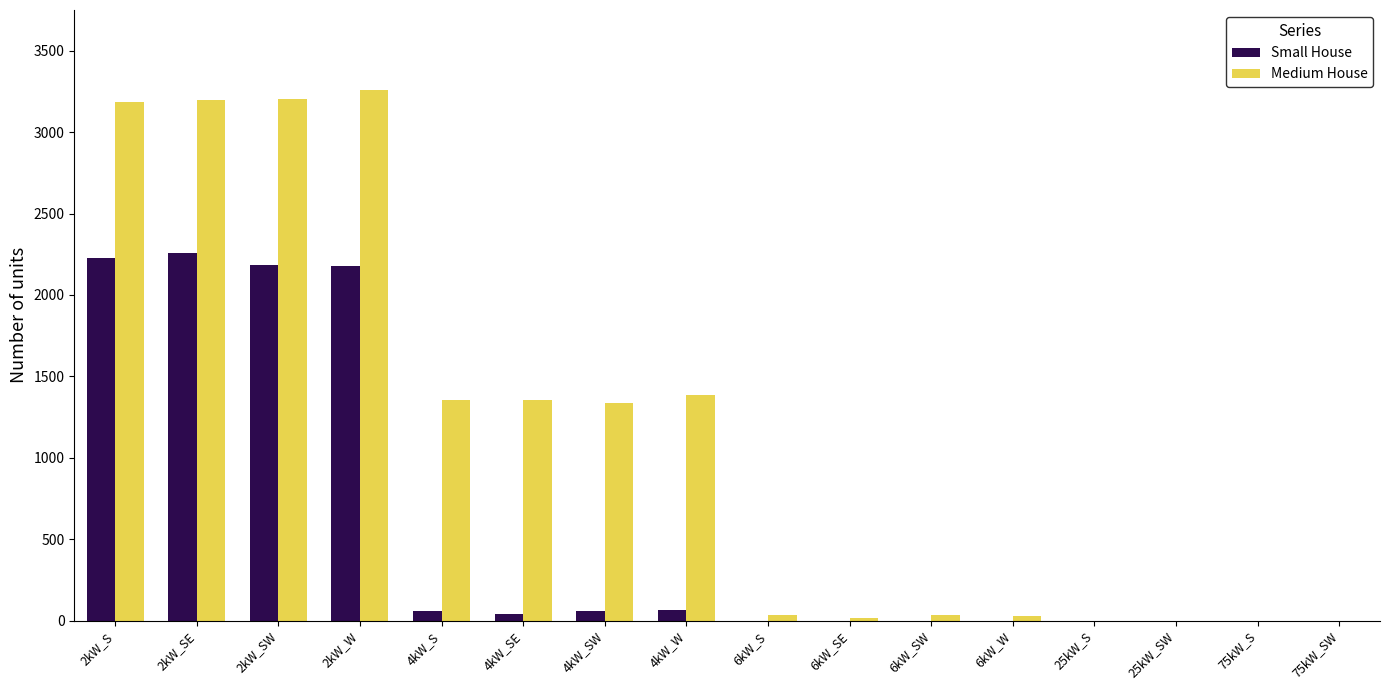

Which series has the widest spread of values?

Medium House